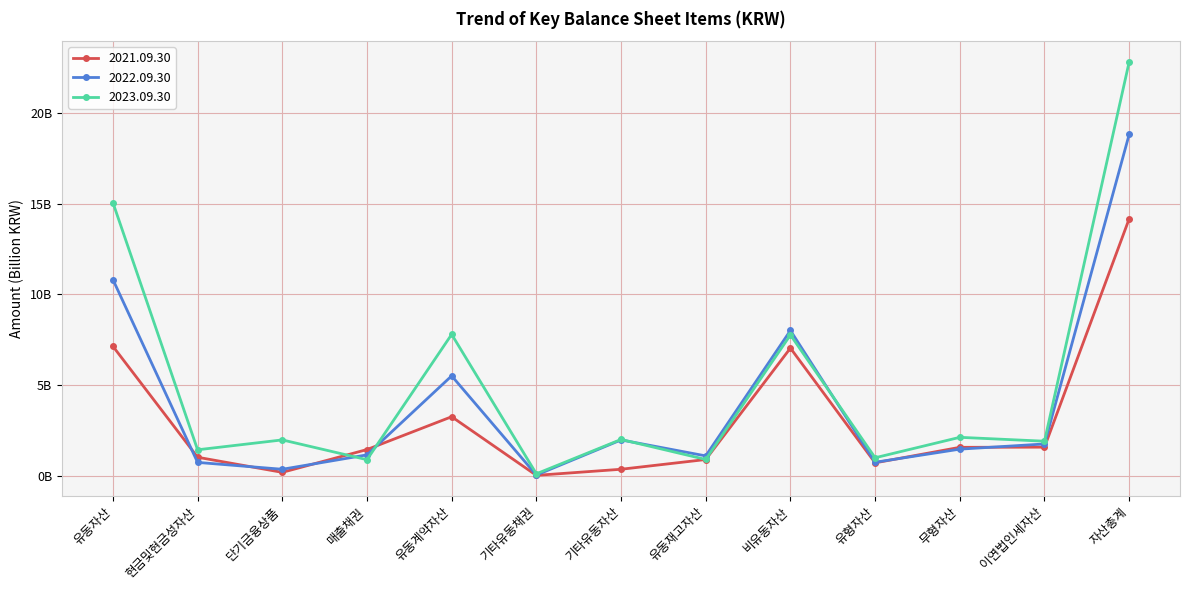

At which label does 2021.09.30 first exceed 1?

유동자산